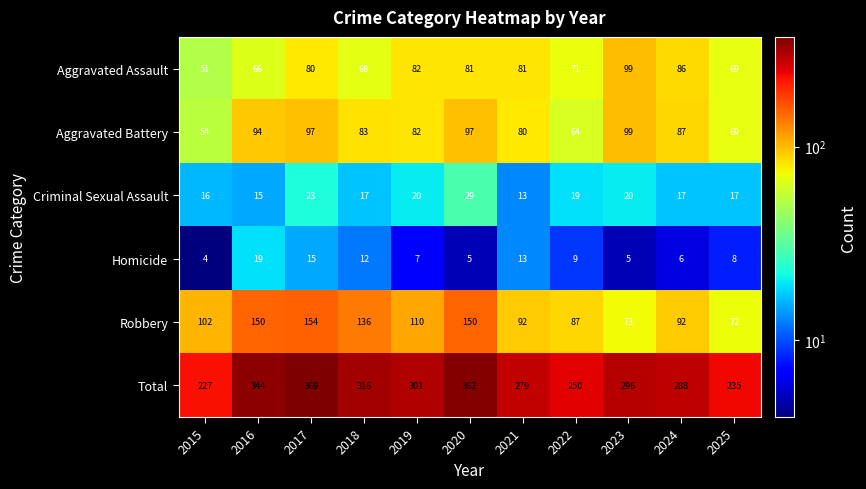

Read the Aggravated Assault value at 2021.

81